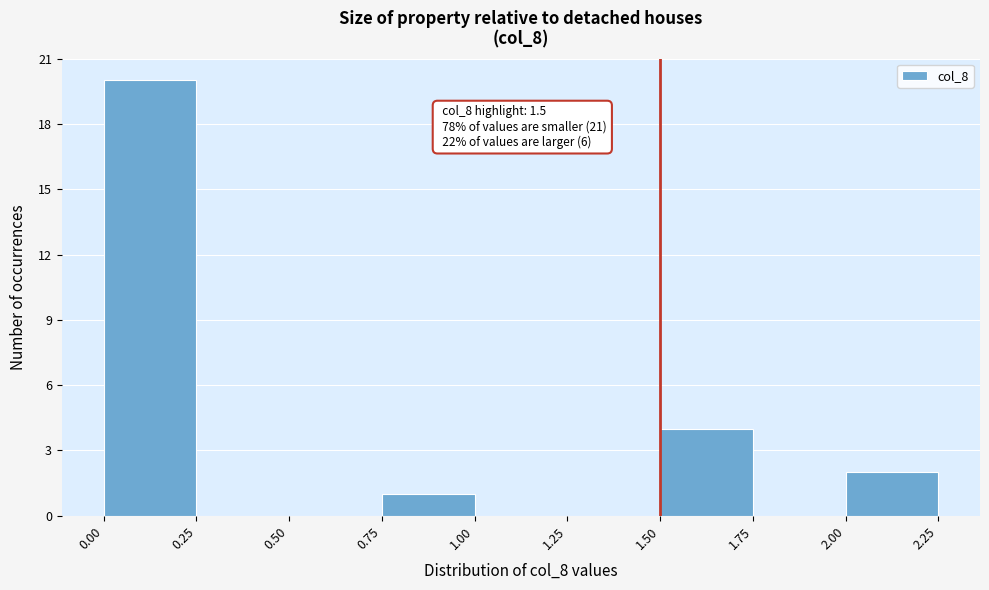

Which range on the x-axis has the tallest bar?

0.00 to 0.25